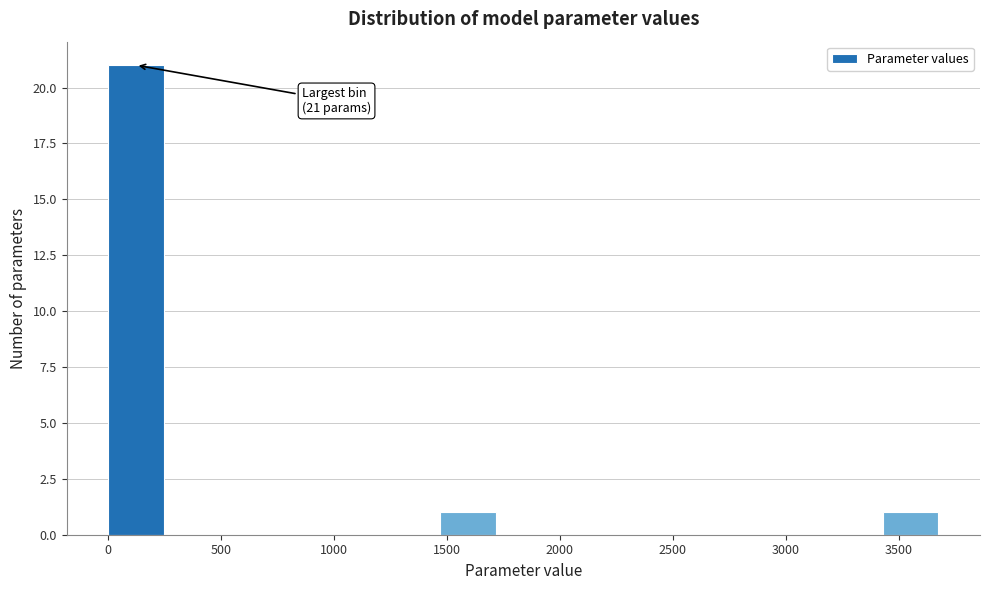

Over which range of the x-axis is the bar tallest?

0 to 250